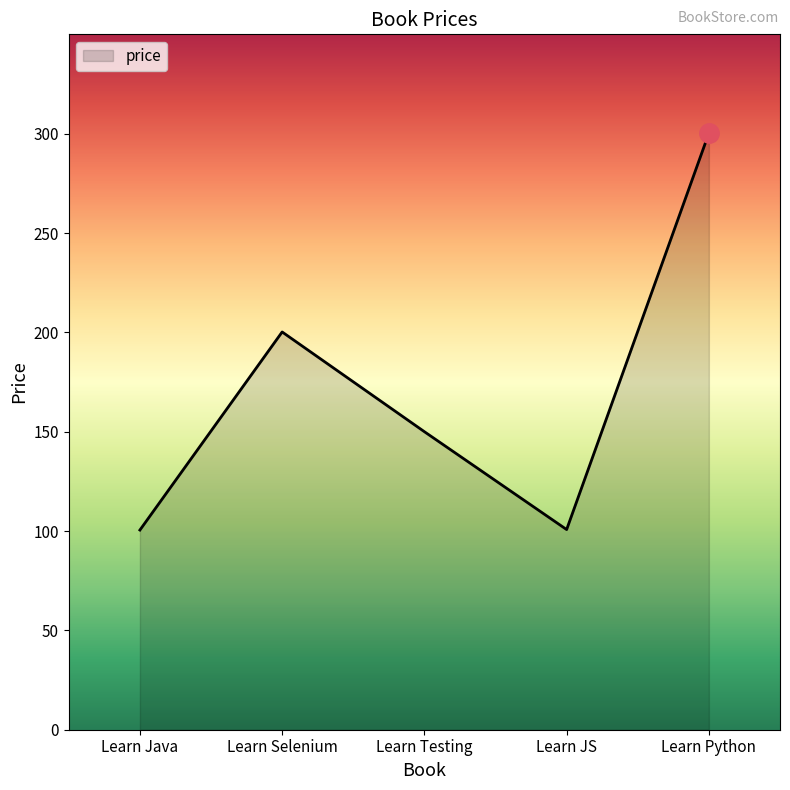

What is the sum of all values?

851.7